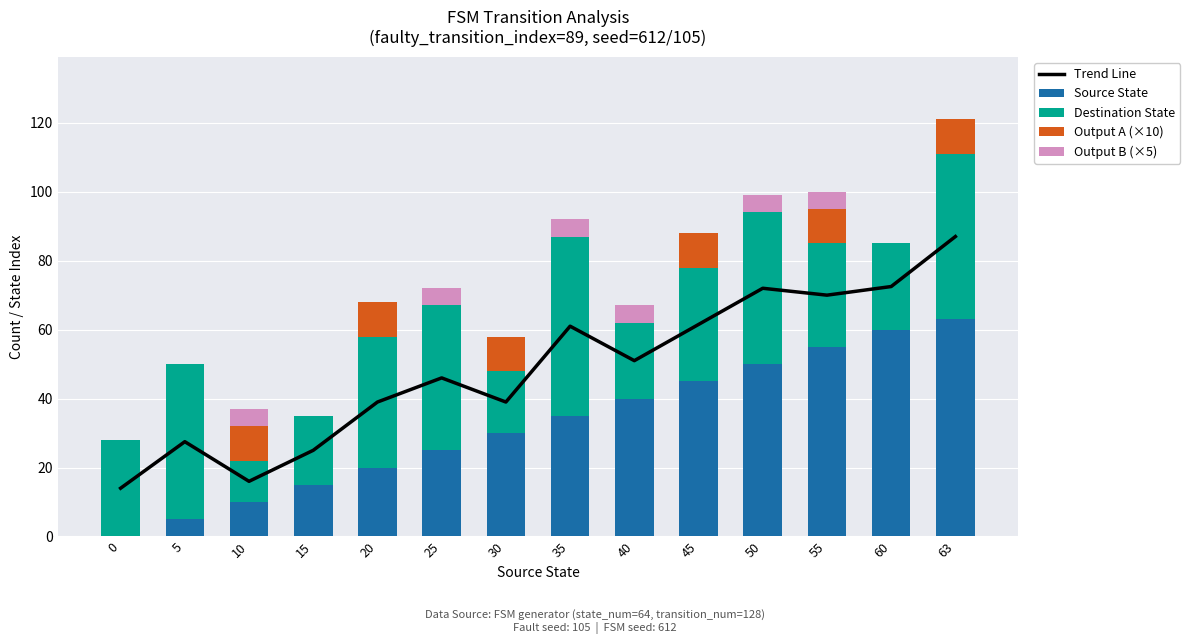

How many values in Output A (×10) are above zero?

6